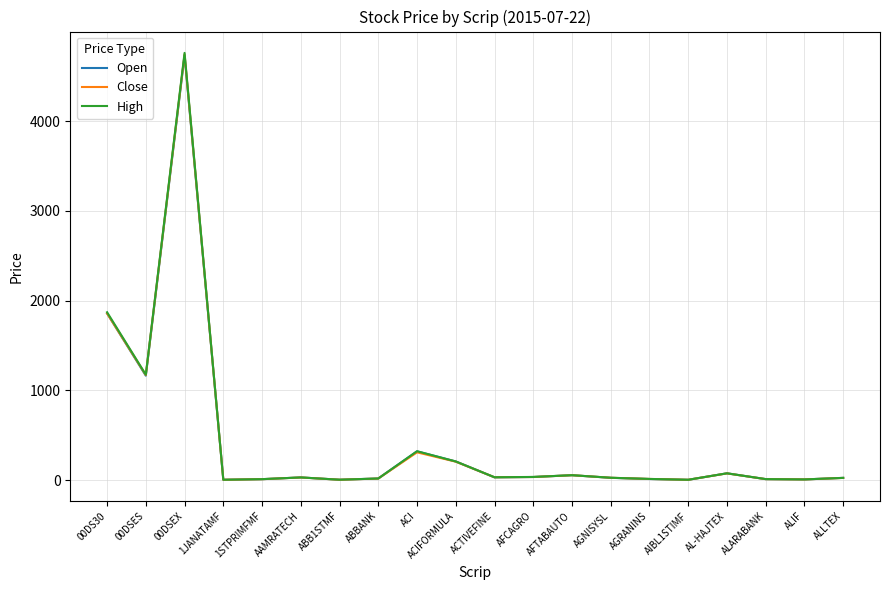

Which category has the highest value in the Open series?

00DSEX